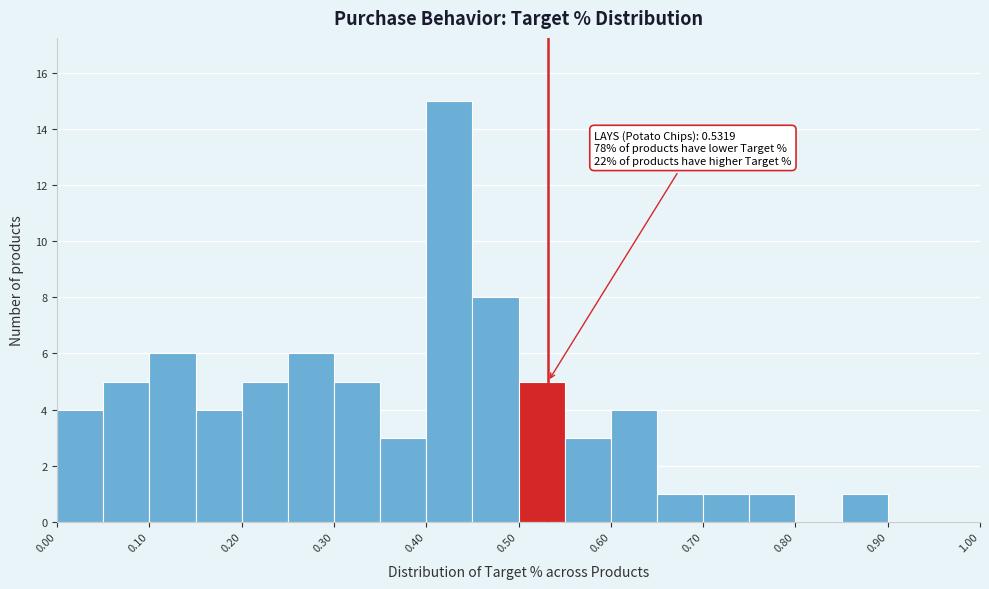

Which range on the x-axis has the tallest bar?

0.40 to 0.45